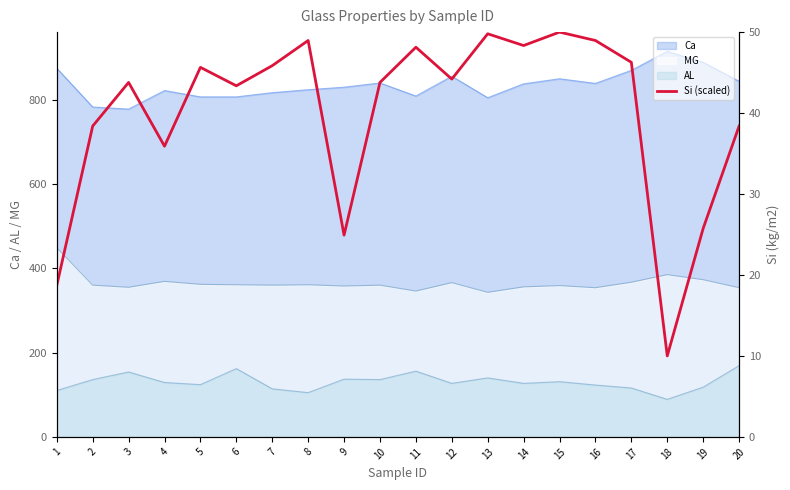

List the labels in order of value, smallest first.

18, 1, 9, 19, 4, 2, 20, 6, 3, 10, 12, 5, 7, 17, 11, 14, 8, 16, 13, 15